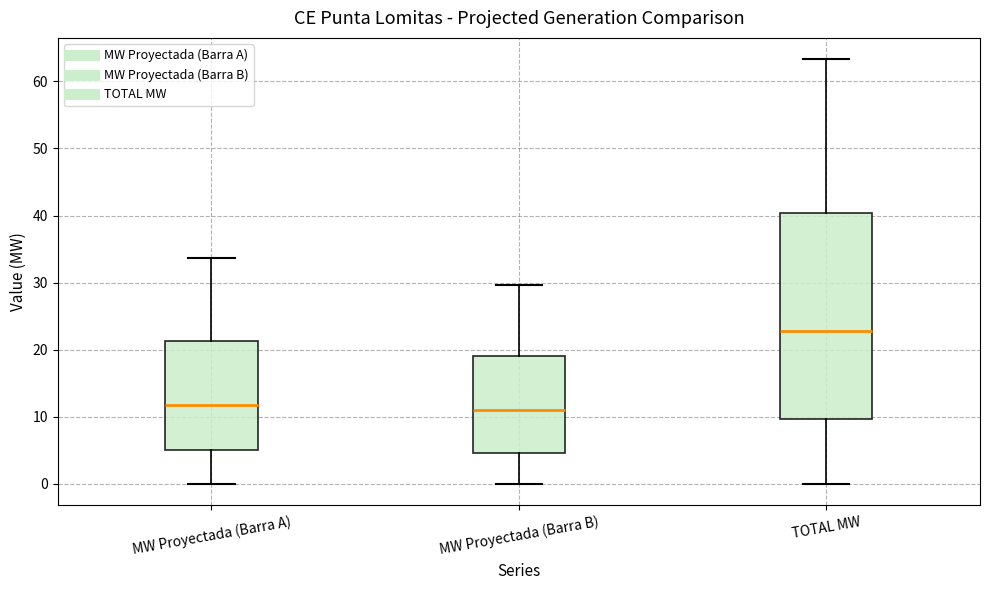

Comparing the boxes themselves (not the whiskers), which one is the tallest?

TOTAL MW